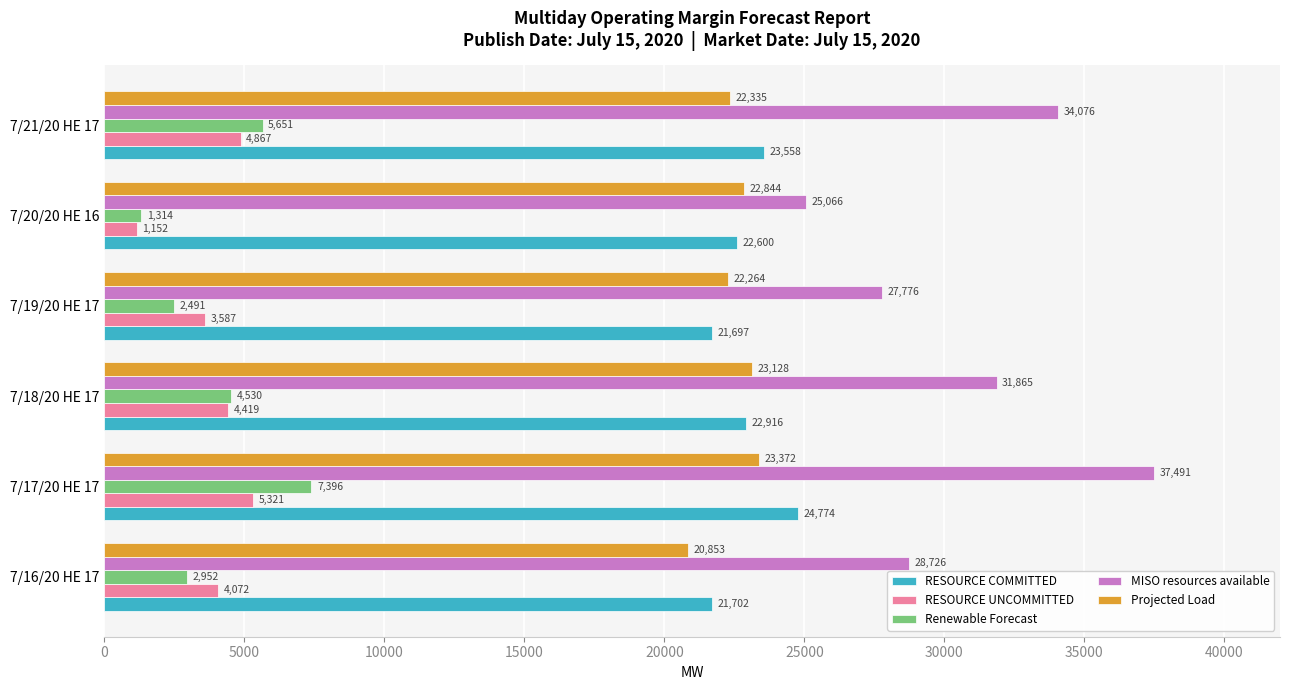

List the labels in order of RESOURCE COMMITTED value, largest first.

7/17/20 HE 17, 7/21/20 HE 17, 7/18/20 HE 17, 7/20/20 HE 16, 7/16/20 HE 17, 7/19/20 HE 17